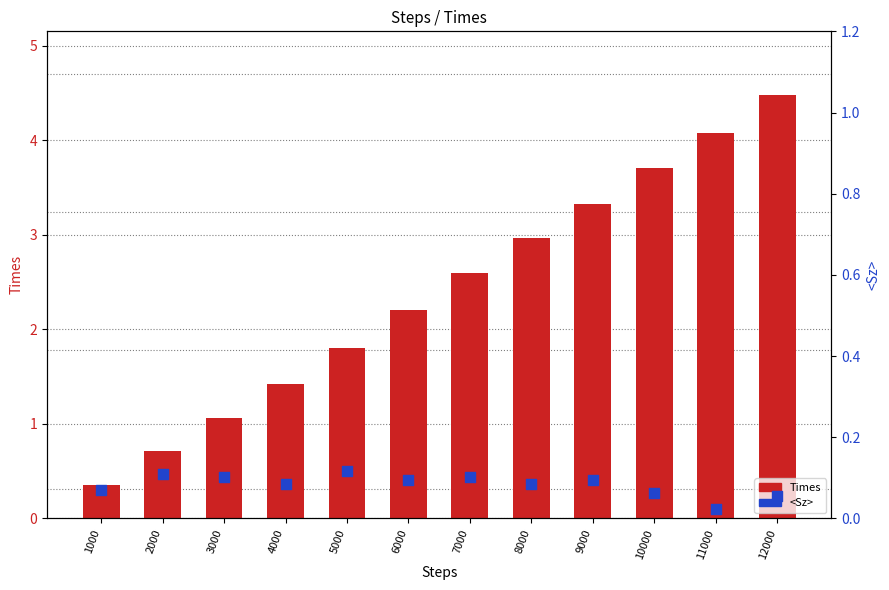

At which category is the sum across all series the highest?

12000